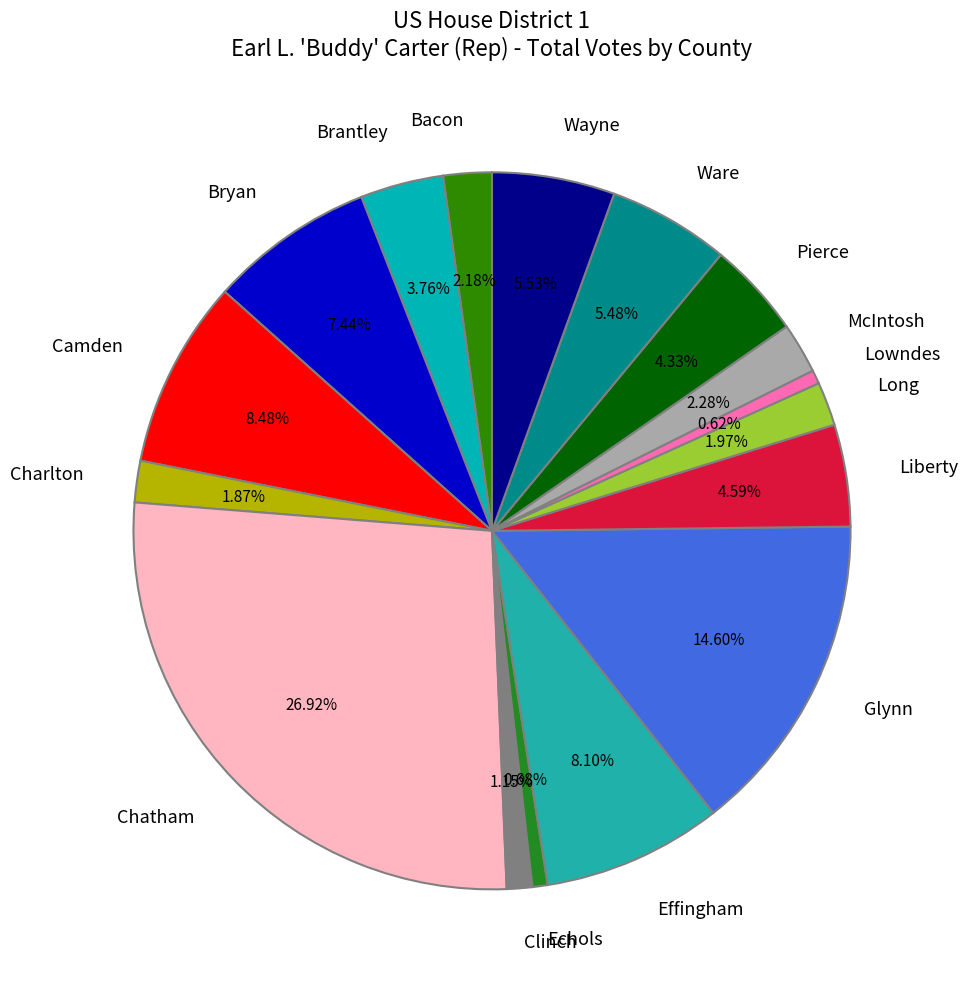

What percentage is the Long slice, to the nearest percent?

2%